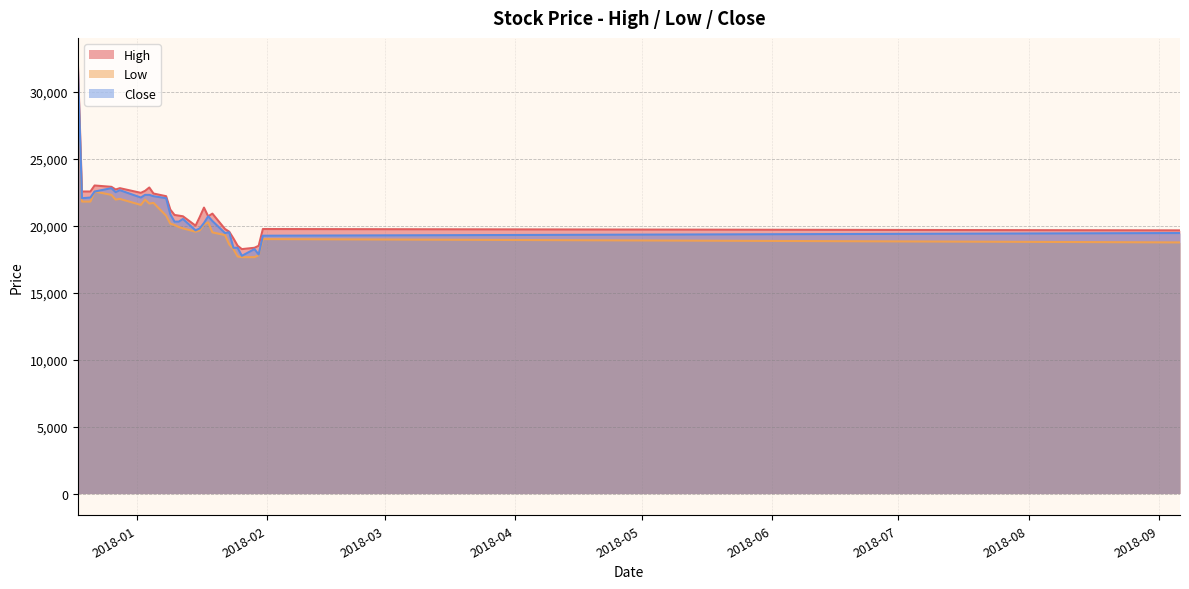

Which category has the highest value in the High series?

2017-12-18